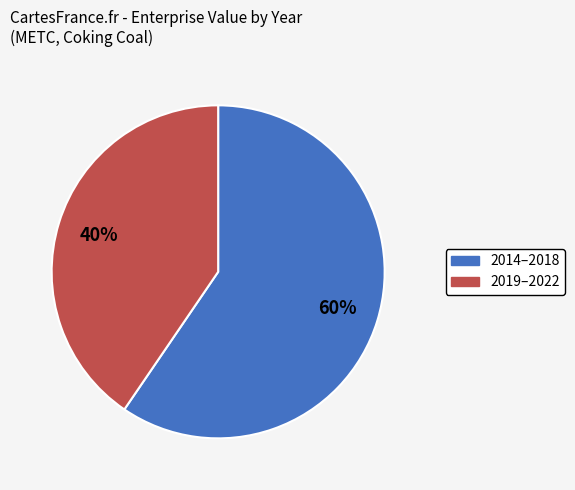

Count the number of slices in the pie.

2